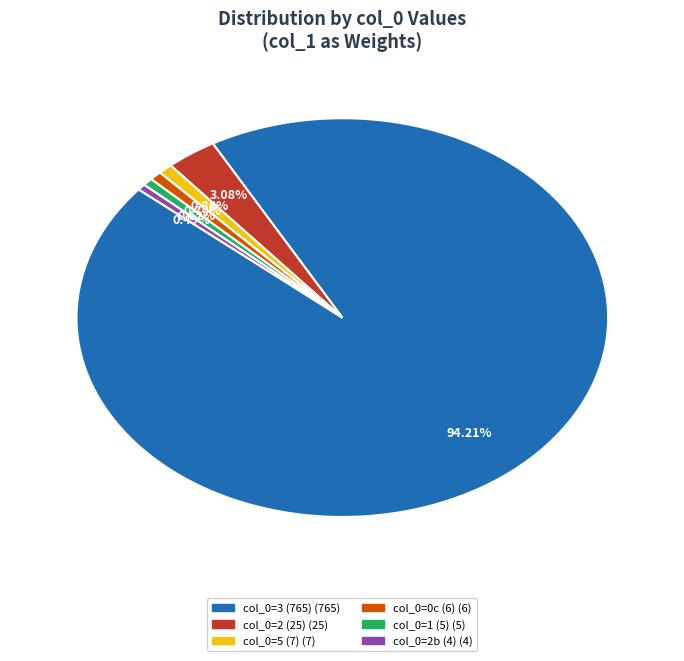

Is there any slice that represents more than half of the pie?

Yes